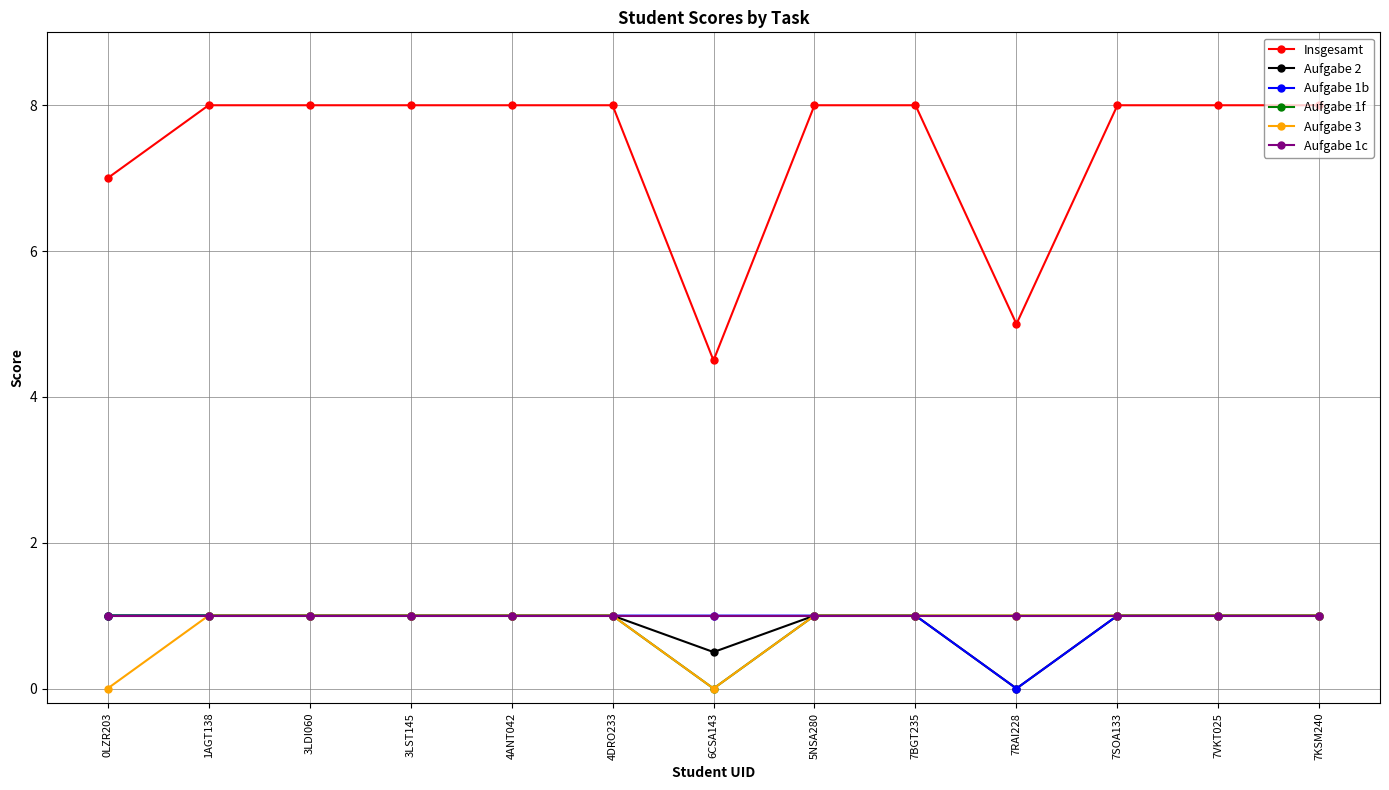

What is the label of the 3rd point from the left?

3LDI060